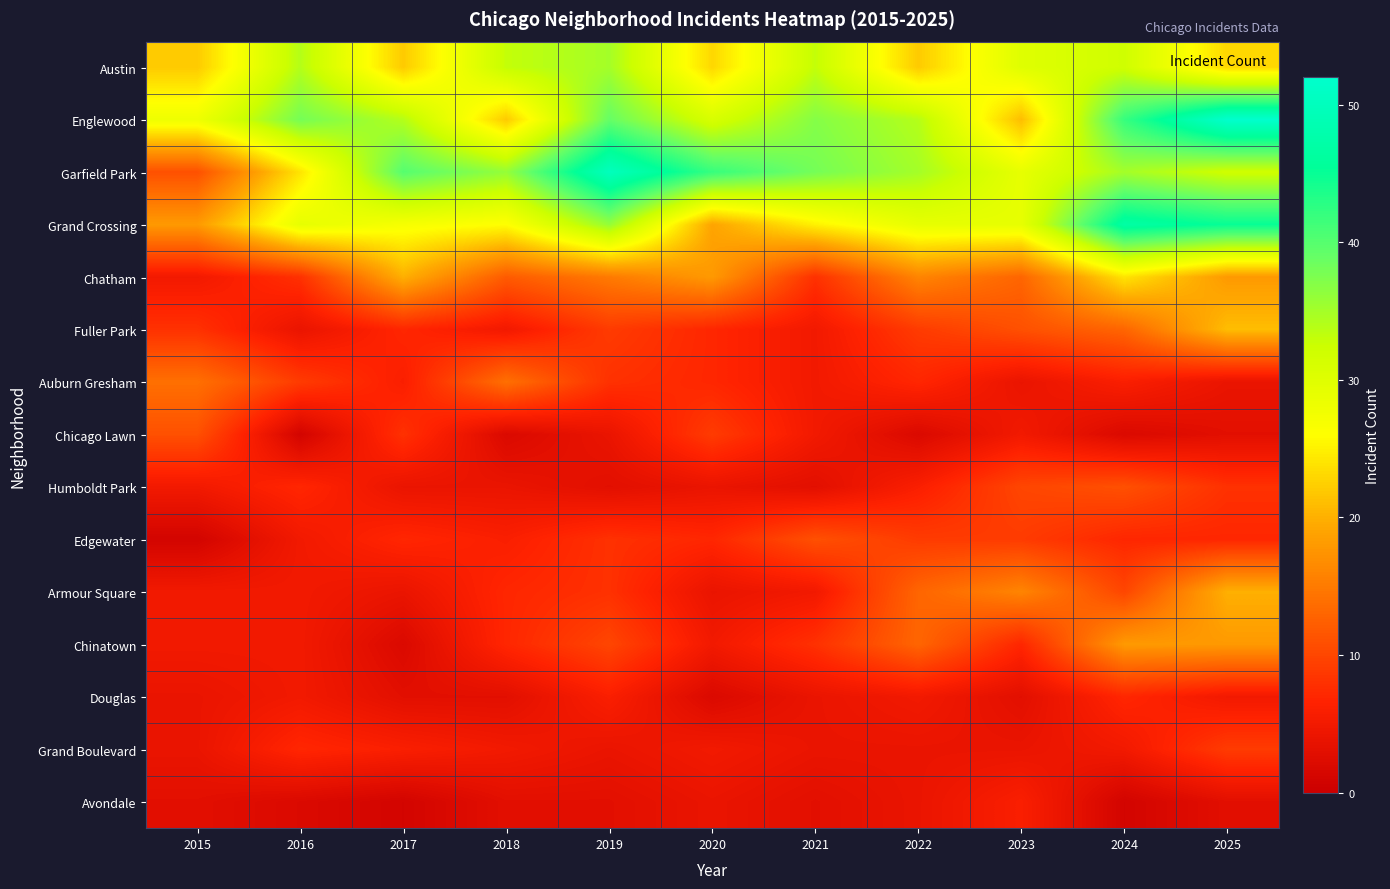

Reading left to right, extract all data points from this chart.

Austin: 2015=22	2016=34	2017=22	2018=33	2019=35	2020=23	2021=33	2022=22	2023=30	2024=32	2025=23
Englewood: 2015=28	2016=38	2017=34	2018=22	2019=39	2020=31	2021=37	2022=34	2023=21	2024=42	2025=52
Garfield Park: 2015=11	2016=24	2017=40	2018=36	2019=50	2020=42	2021=38	2022=35	2023=29	2024=35	2025=32
Grand Crossing: 2015=18	2016=29	2017=27	2018=26	2019=36	2020=19	2021=25	2022=29	2023=29	2024=47	2025=45
Chatham: 2015=5	2016=8	2017=20	2018=12	2019=15	2020=18	2021=8	2022=16	2023=13	2024=24	2025=18
Fuller Park: 2015=8	2016=4	2017=7	2018=5	2019=9	2020=7	2021=5	2022=9	2023=11	2024=13	2025=21
Auburn Gresham: 2015=14	2016=9	2017=6	2018=14	2019=8	2020=7	2021=5	2022=7	2023=4	2024=6	2025=4
Chicago Lawn: 2015=11	2016=1	2017=8	2018=2	2019=4	2020=9	2021=5	2022=2	2023=5	2024=2	2025=3
Humboldt Park: 2015=5	2016=7	2017=4	2018=4	2019=3	2020=4	2021=3	2022=6	2023=10	2024=11	2025=8
Edgewater: 2015=1	2016=5	2017=7	2018=6	2019=8	2020=7	2021=11	2022=9	2023=9	2024=7	2025=7
Armour Square: 2015=5	2016=5	2017=4	2018=7	2019=8	2020=4	2021=5	2022=13	2023=16	2024=10	2025=20
Chinatown: 2015=5	2016=5	2017=2	2018=7	2019=10	2020=5	2021=8	2022=13	2023=7	2024=18	2025=18
Douglas: 2015=4	2016=5	2017=3	2018=3	2019=6	2020=2	2021=4	2022=5	2023=3	2024=7	2025=5
Grand Boulevard: 2015=4	2016=7	2017=6	2018=5	2019=4	2020=5	2021=4	2022=4	2023=4	2024=5	2025=9
Avondale: 2015=3	2016=2	2017=1	2018=3	2019=3	2020=4	2021=3	2022=4	2023=6	2024=1	2025=3